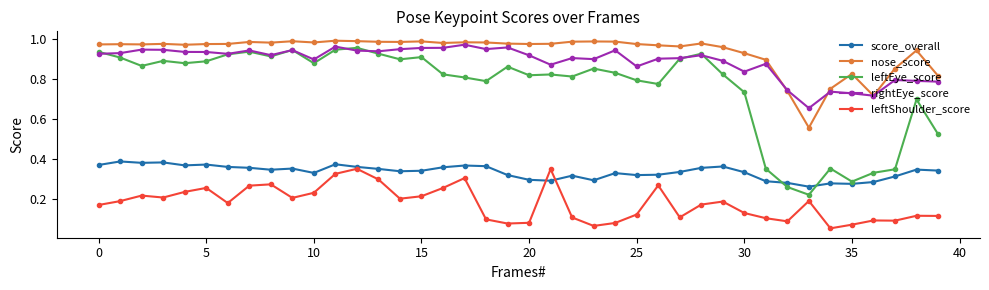

Does the chart have visible grid lines?

No